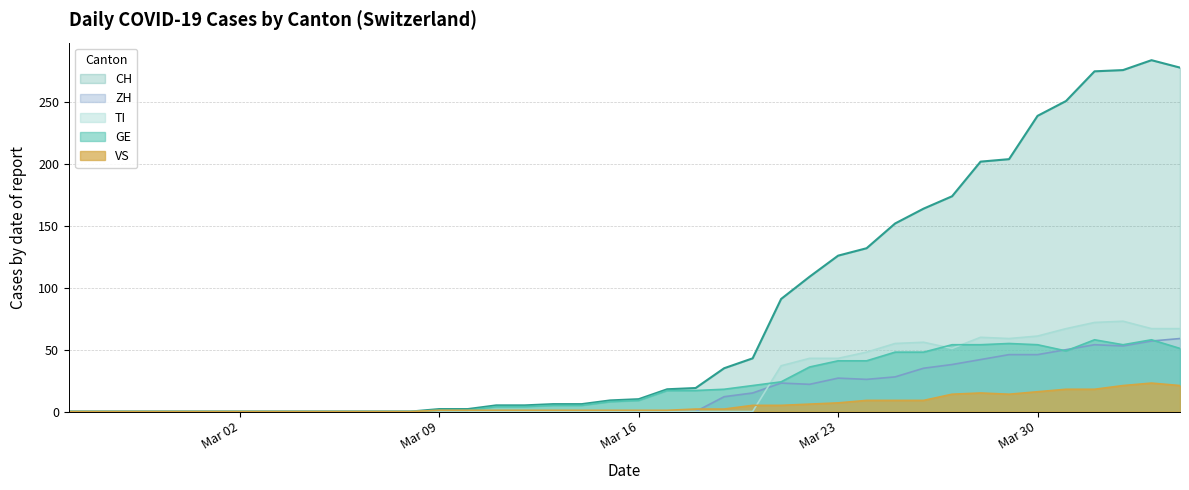

What are all the series names shown in the legend?

CH, ZH, TI, GE, VS